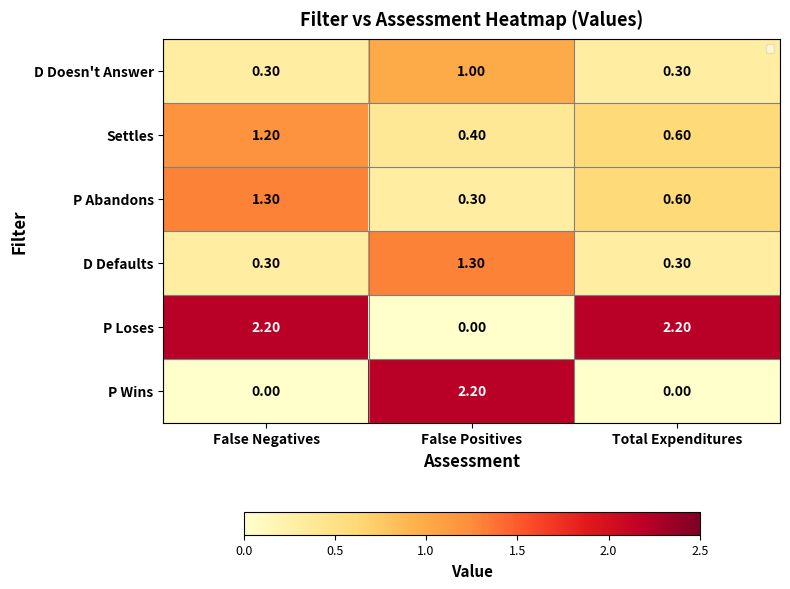

Which series has the widest spread of values?

P Loses